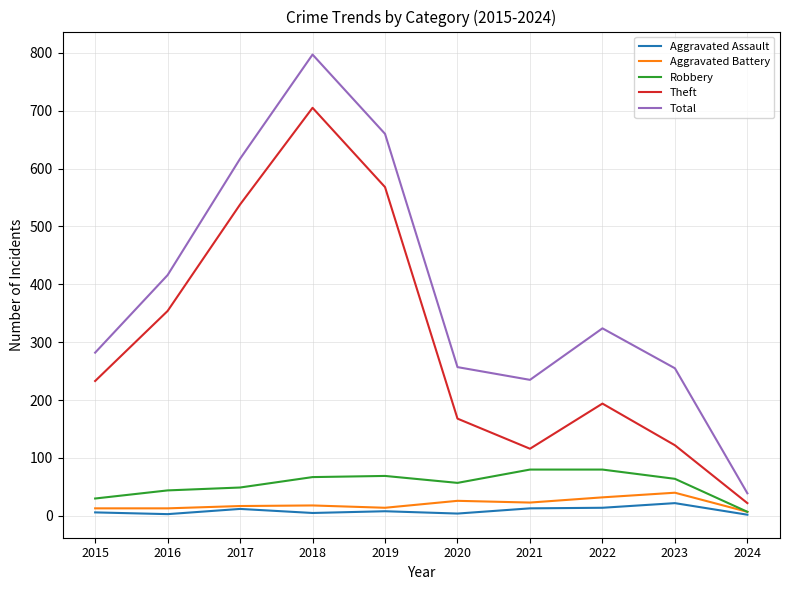

True or false: Aggravated Assault and Theft intersect in this chart.

False